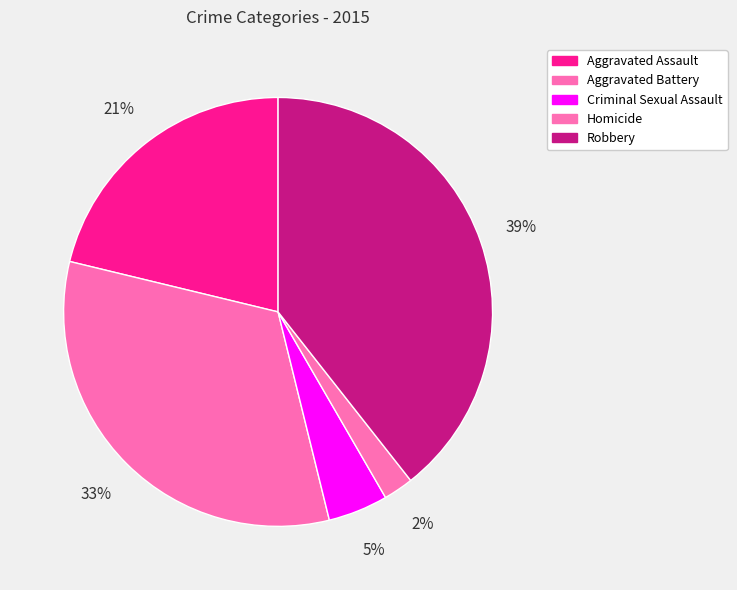

Is Aggravated Battery the majority of the pie?

No